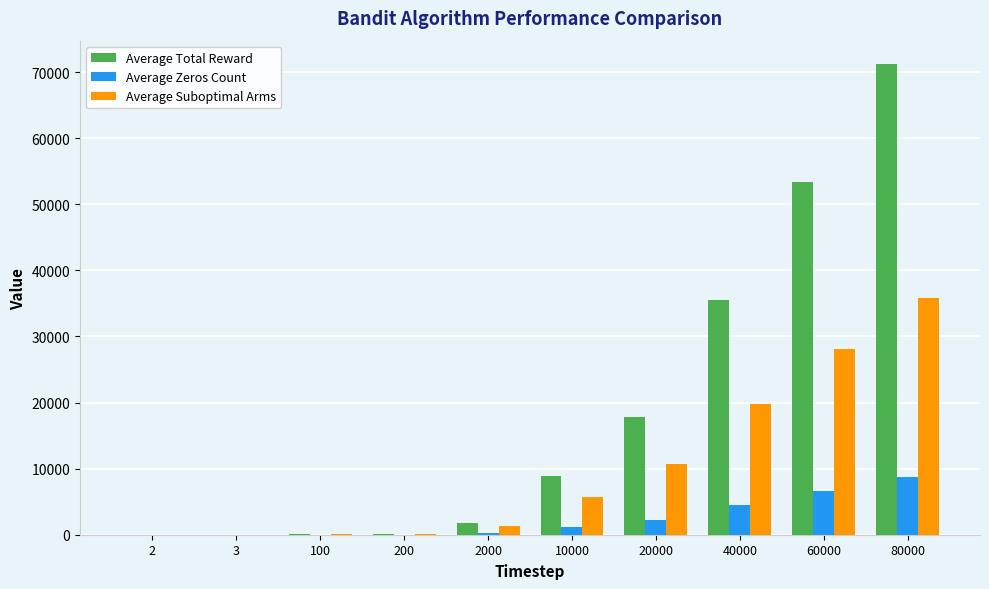

What is the sum of the Average Suboptimal Arms values at 200 and 100?

198.0